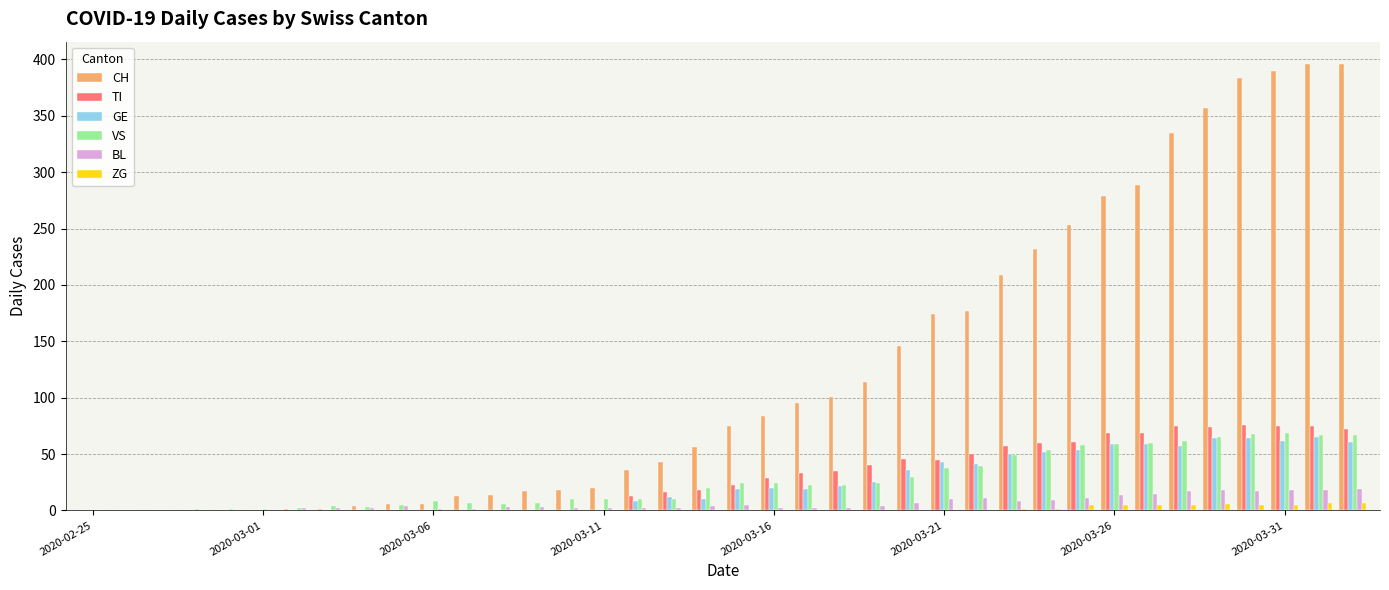

What is the highest value of the TI series?

76